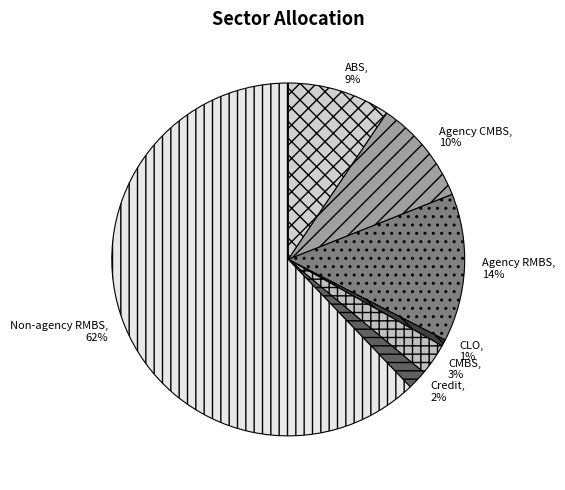

To the nearest percent, what portion does Agency RMBS represent?

14%